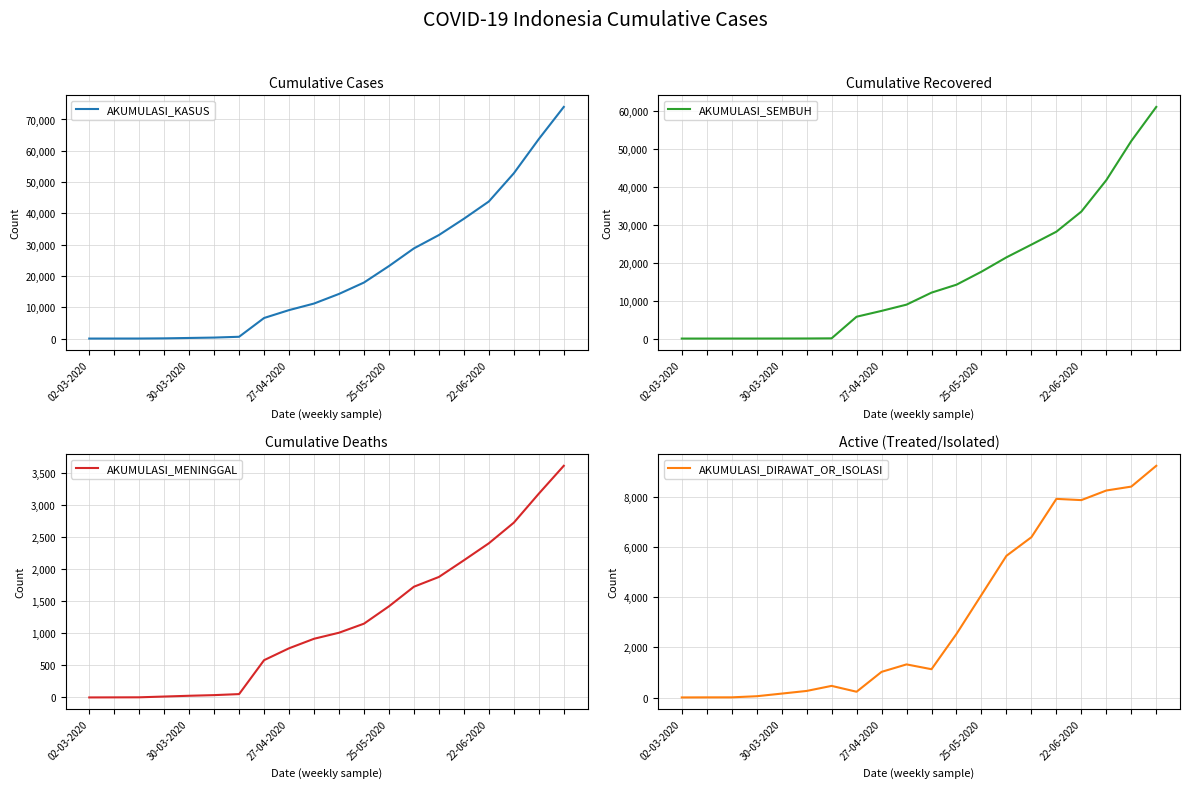

What is the difference between the highest and lowest values at 10?

13258